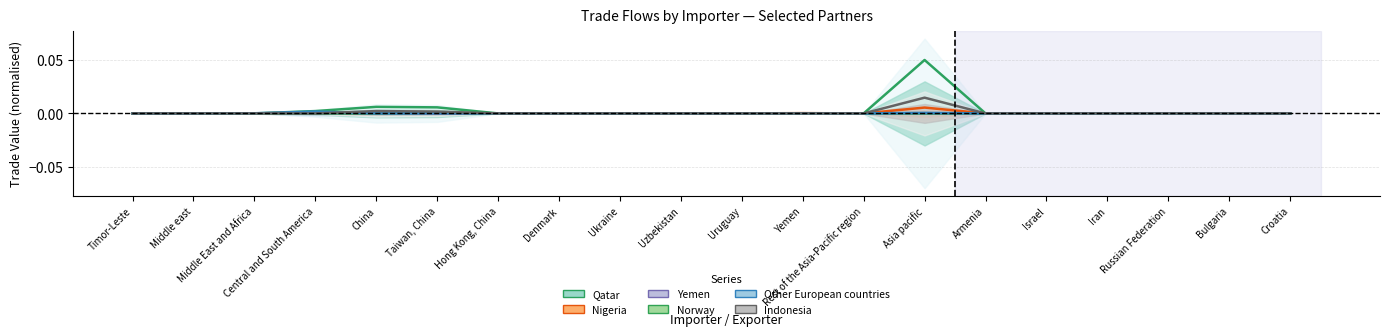

True or false: Indonesia has a value of 0.0 at Rest of the Asia-Pacific region.

True